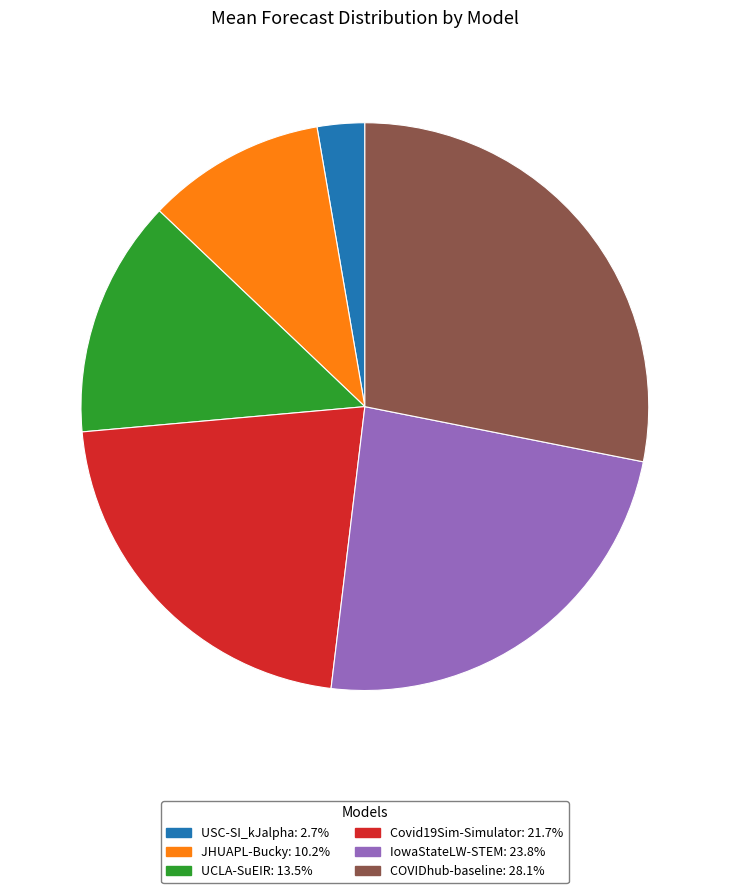

How many segments does this pie chart have?

6